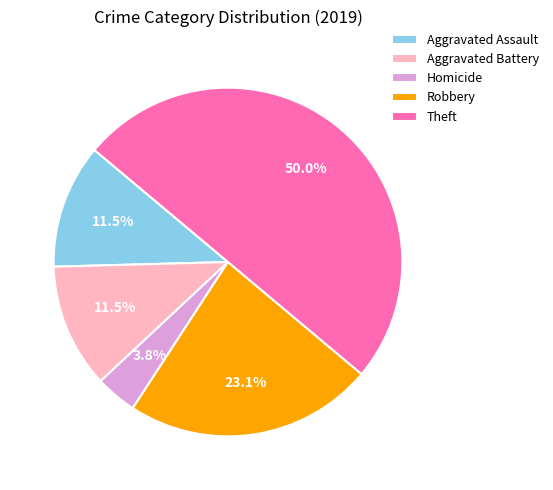

Does Homicide account for over 50% of the chart?

No